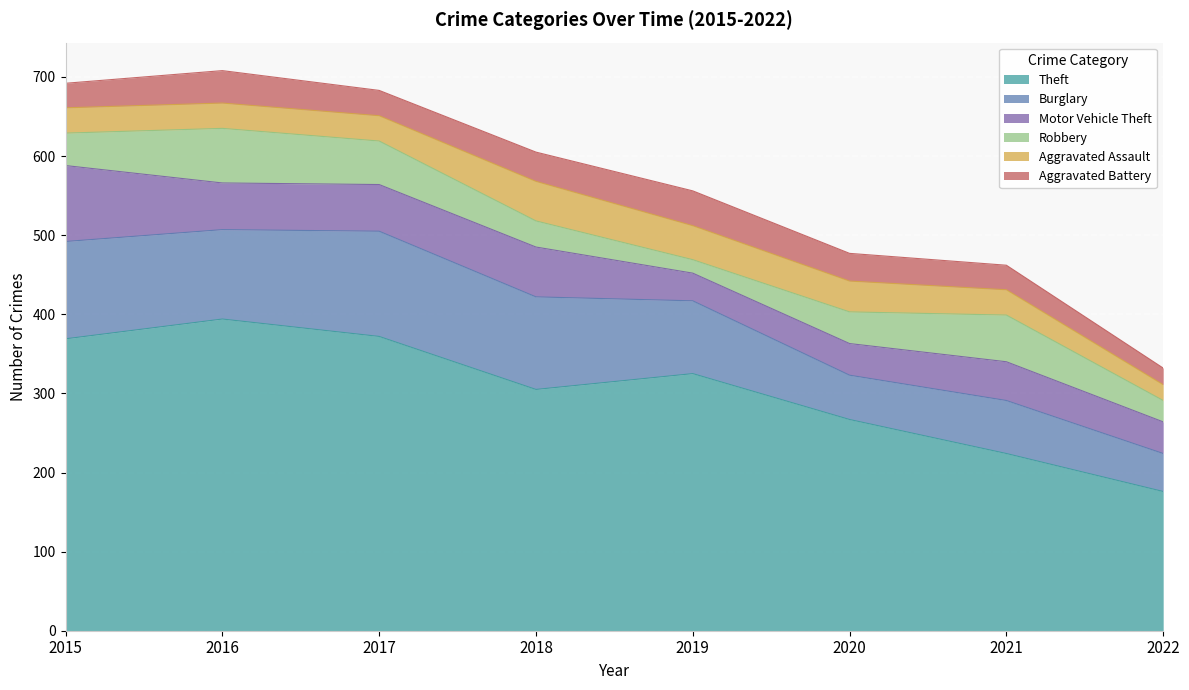

Which series has the largest range (max minus min)?

Theft